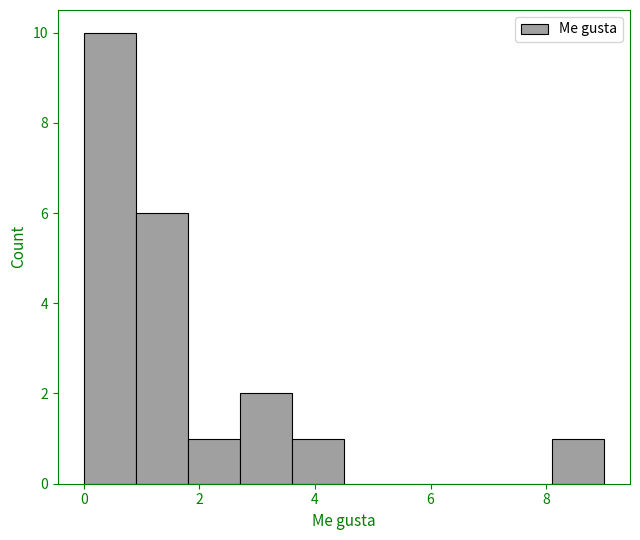

Over which range of the x-axis is the bar tallest?

0.0 to 0.9